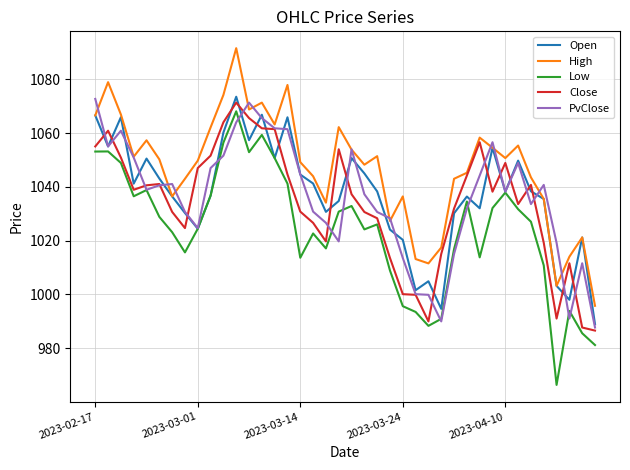

What are all the series names shown in the legend?

Open, High, Low, Close, PvClose